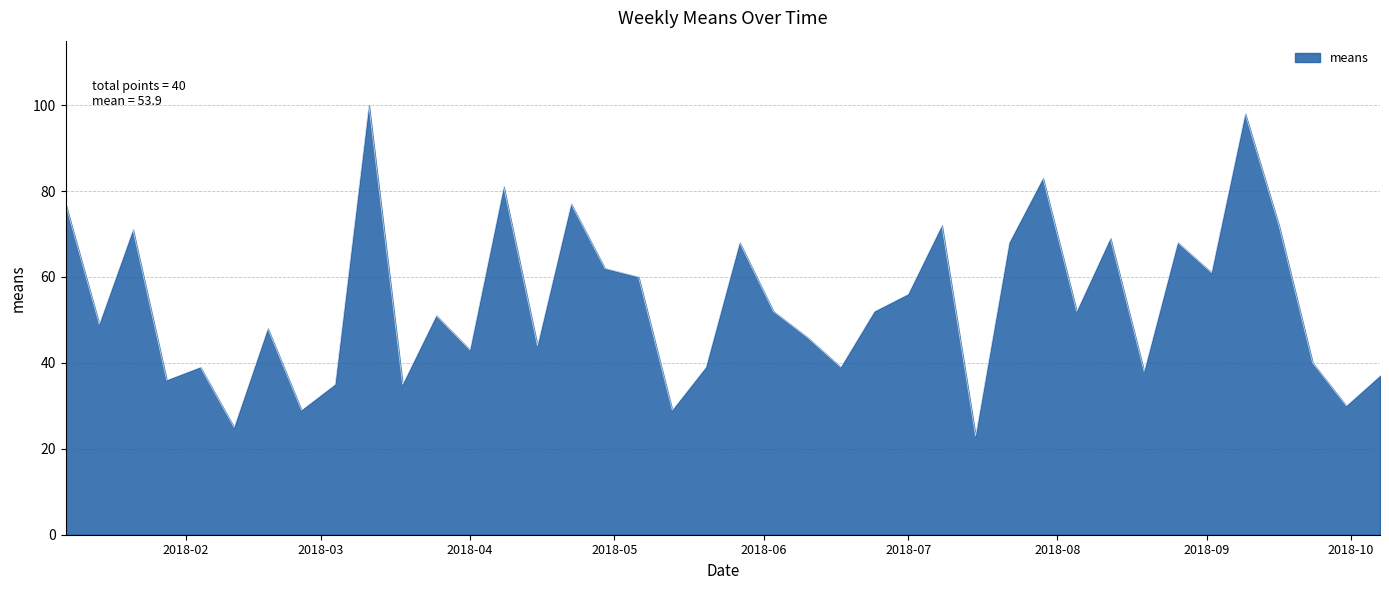

What is the sum of all values?

2154